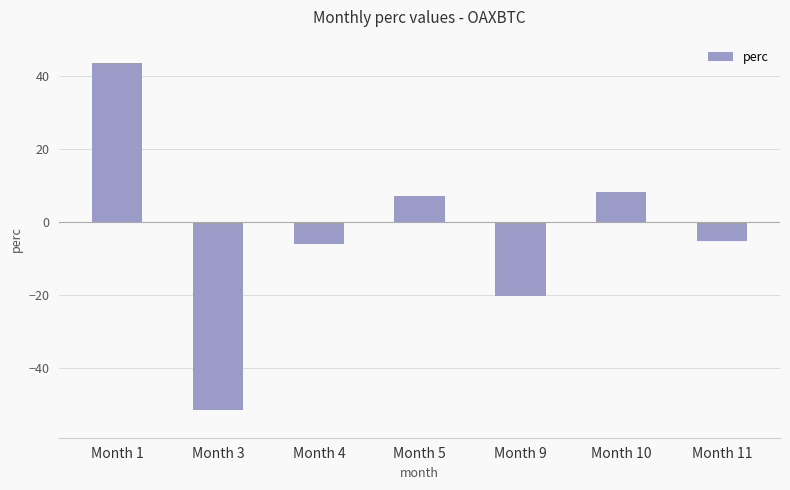

How many negative values are there?

4